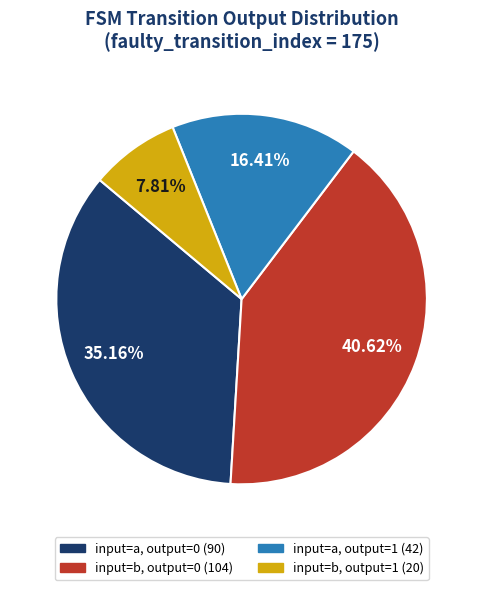

Is there a majority slice in this chart?

No